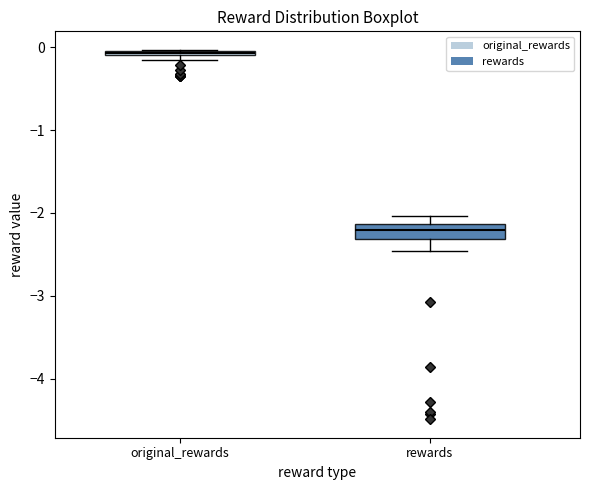

Comparing the boxes themselves (not the whiskers), which one is the tallest?

rewards